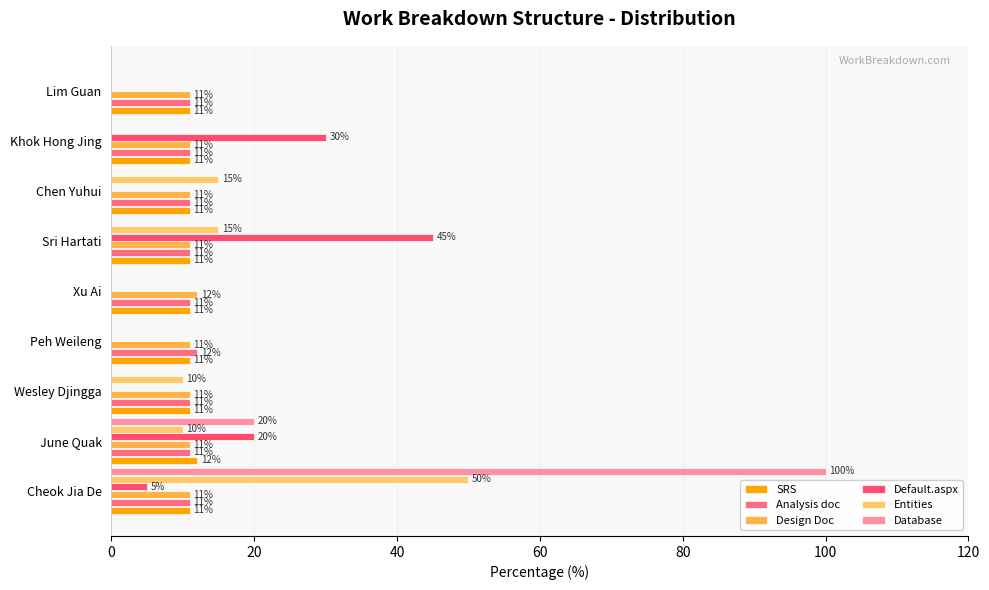

How many series are shown in this chart?

6